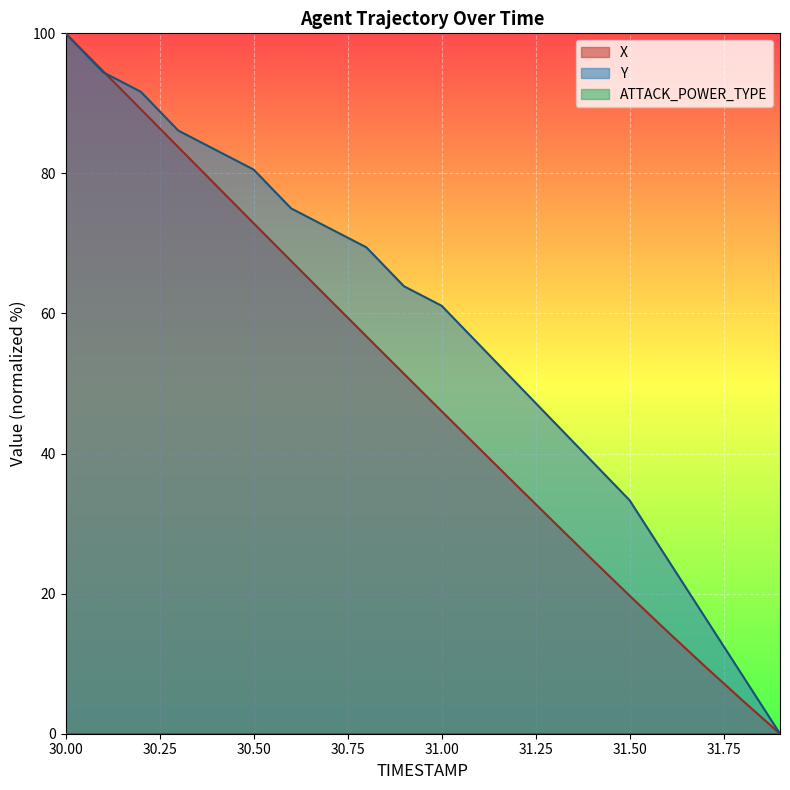

What is the maximum value shown in the chart?

100.0